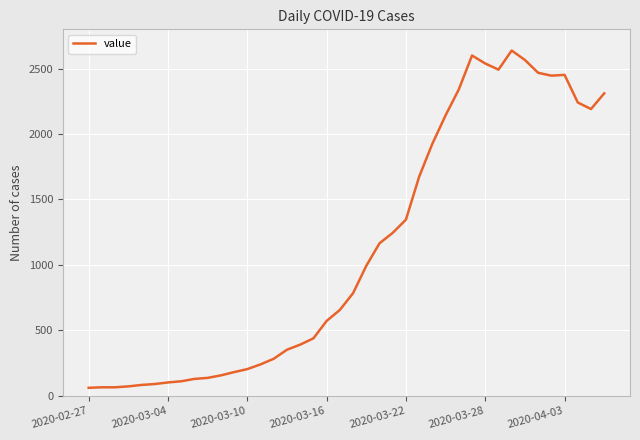

What is the average value?

1124